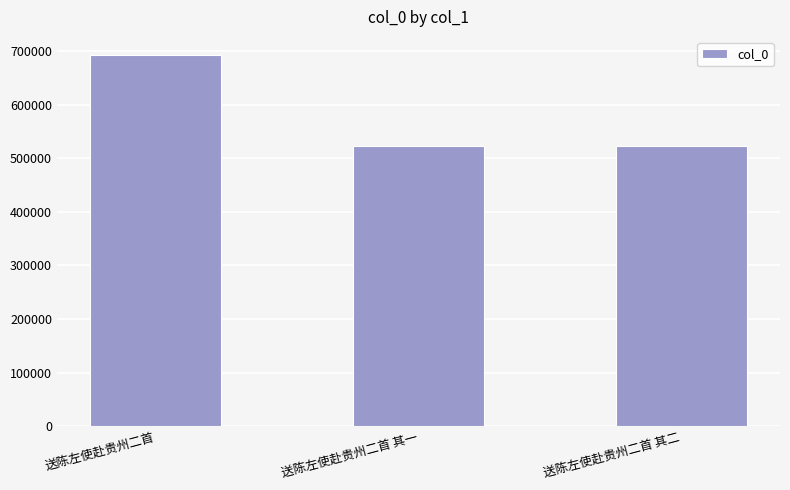

What is the average value?

579526